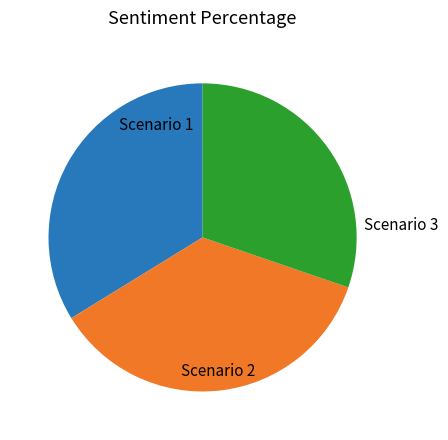

Which category has the biggest portion of the pie?

Scenario 2